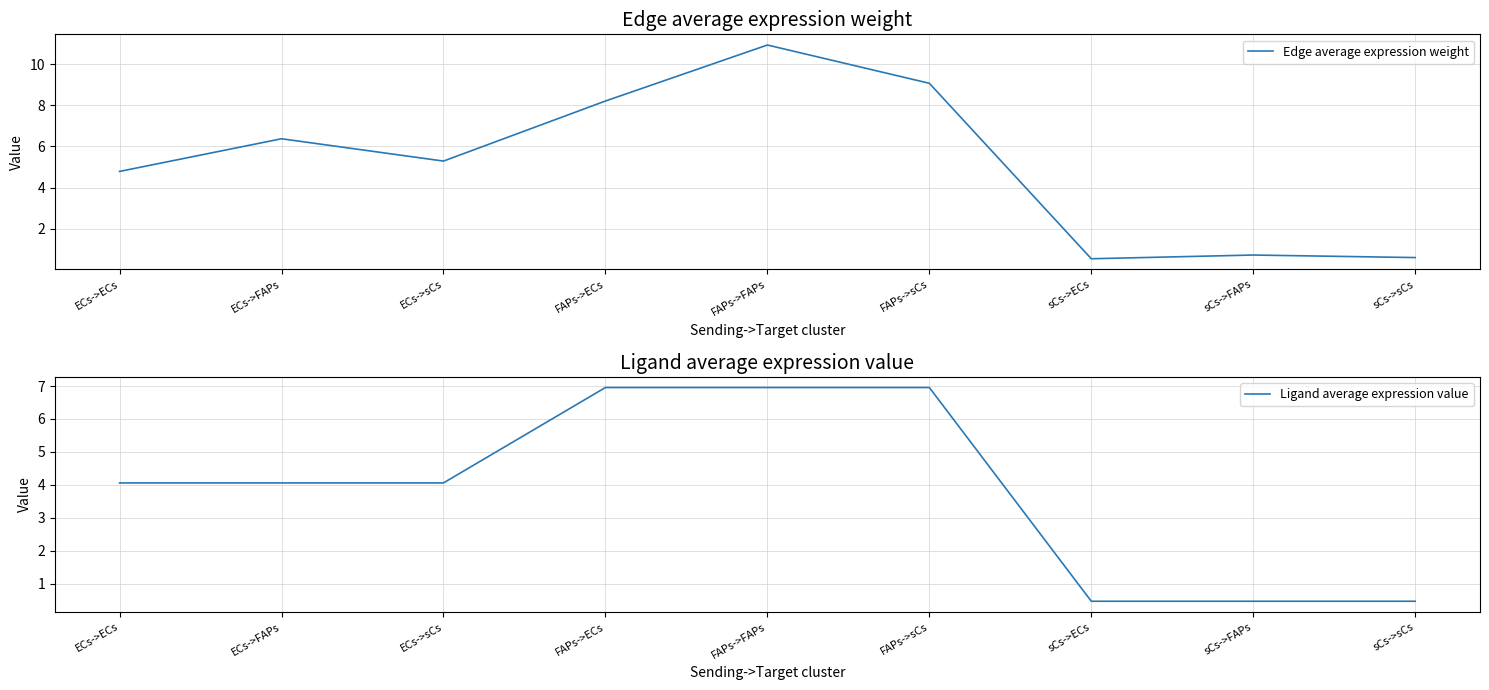

True or false: Ligand average expression value and Edge average expression weight cross at least once.

False